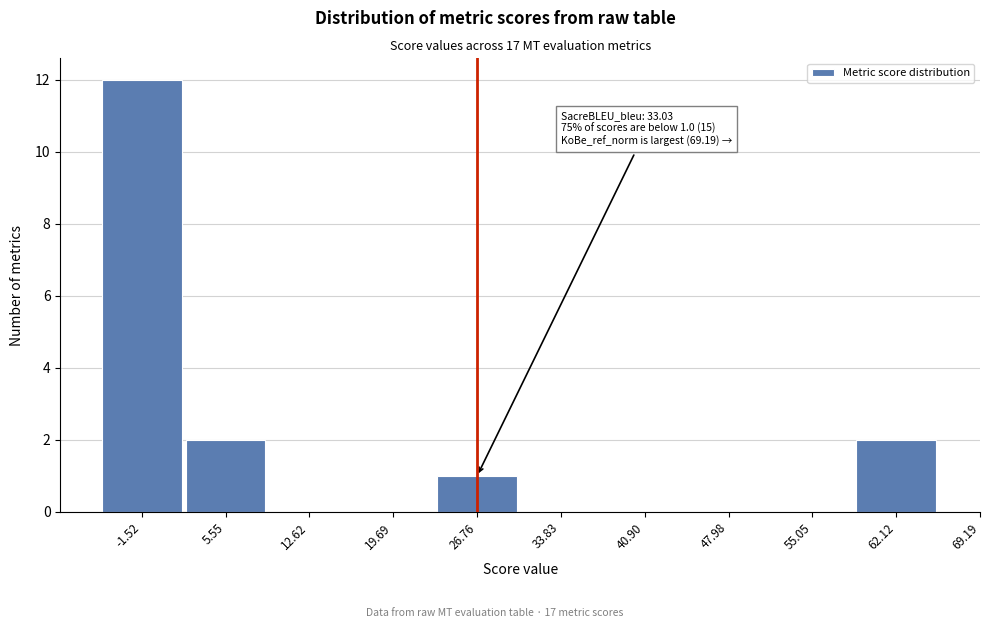

Reading left to right, what are all the values shown in this chart?

-1.52=12	5.55=2	12.62=0	19.69=0	26.76=1	33.83=0	40.90=0	47.98=0	55.05=0	62.12=2